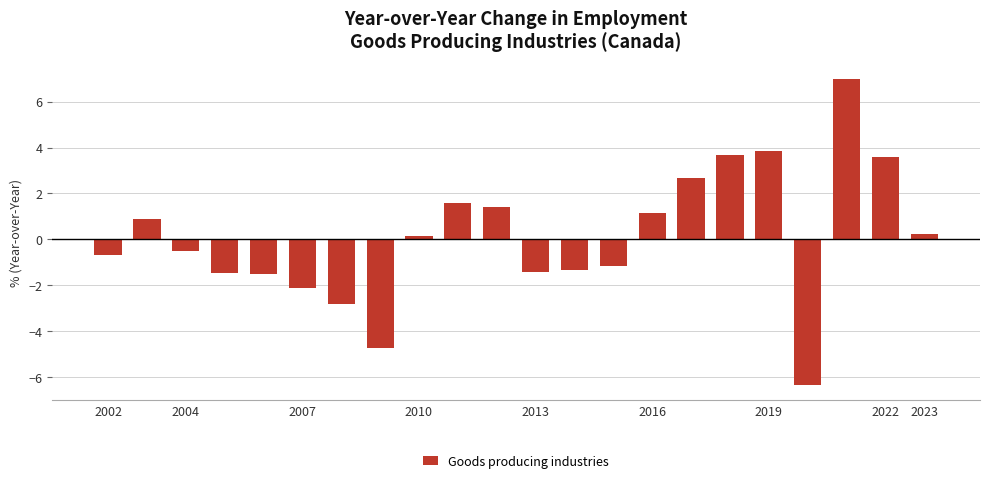

What is the value of the 19th bar from the left?

-6.3